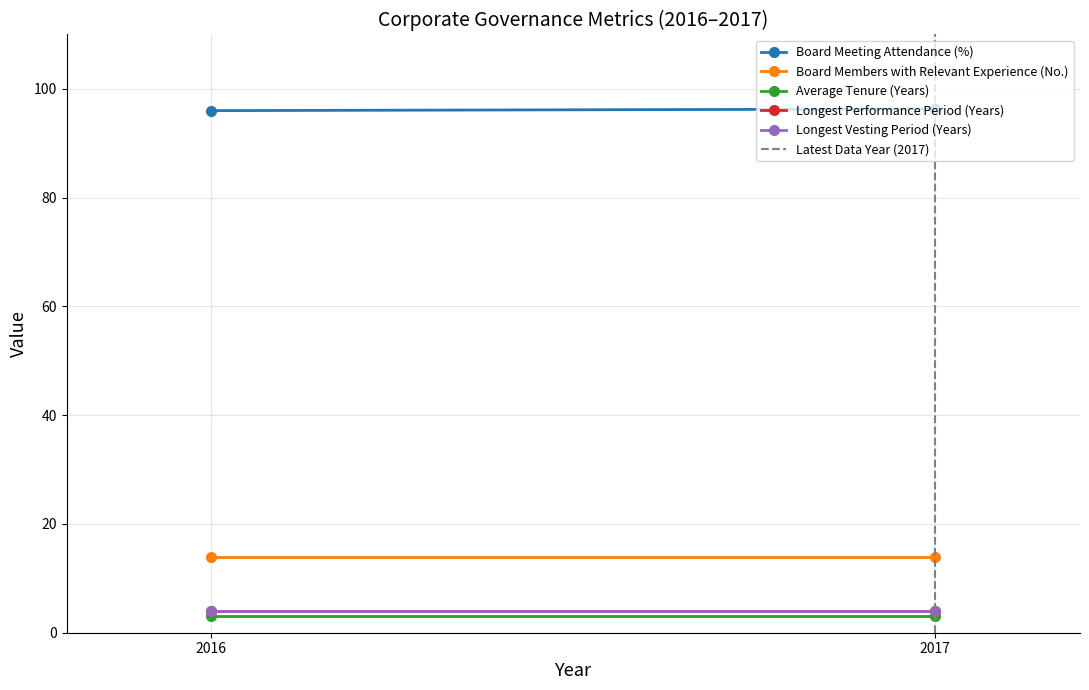

Which category has the lowest value in the Longest Vesting Period (Years) series?

2016